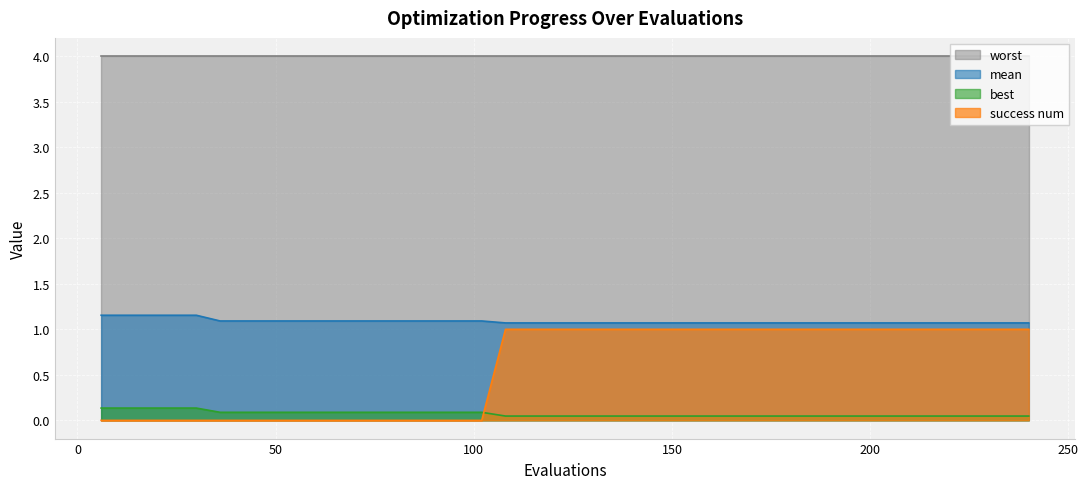

Is it true that best equals 0.1 at 18?

True